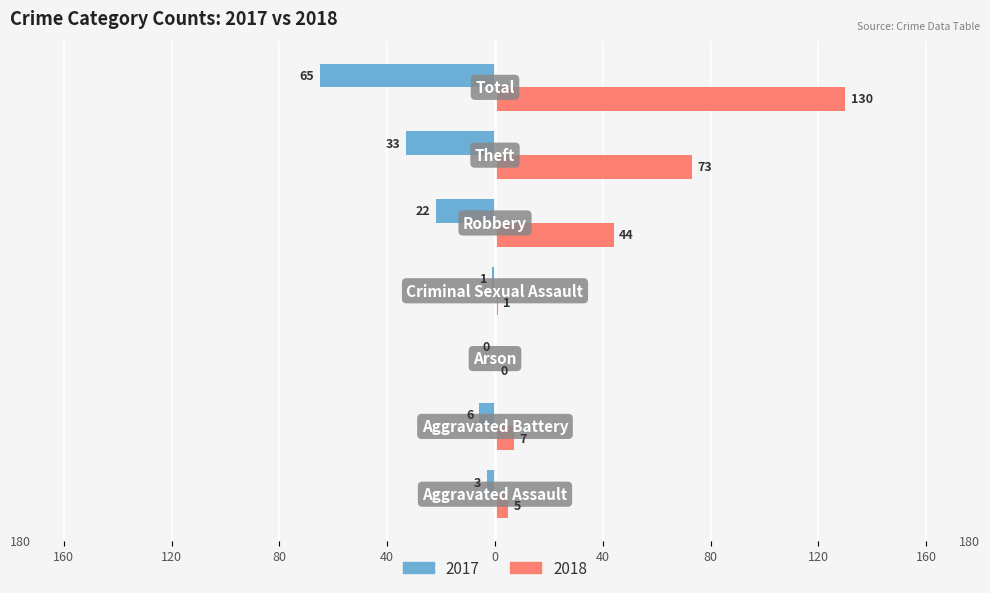

Which series has the widest spread of values?

2018